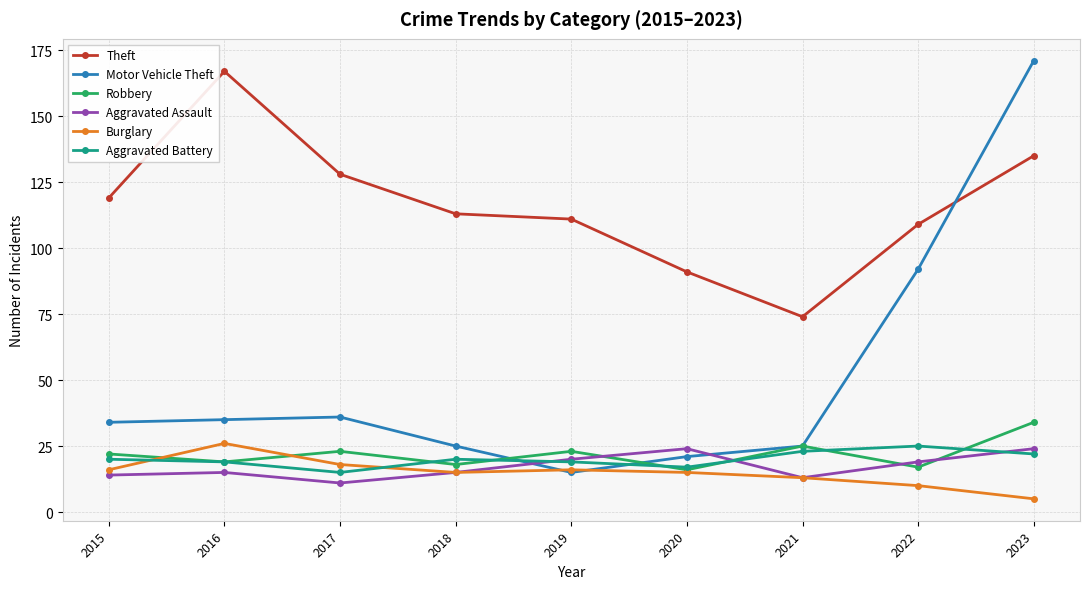

What are all the series names shown in the legend?

Theft, Motor Vehicle Theft, Robbery, Aggravated Assault, Burglary, Aggravated Battery